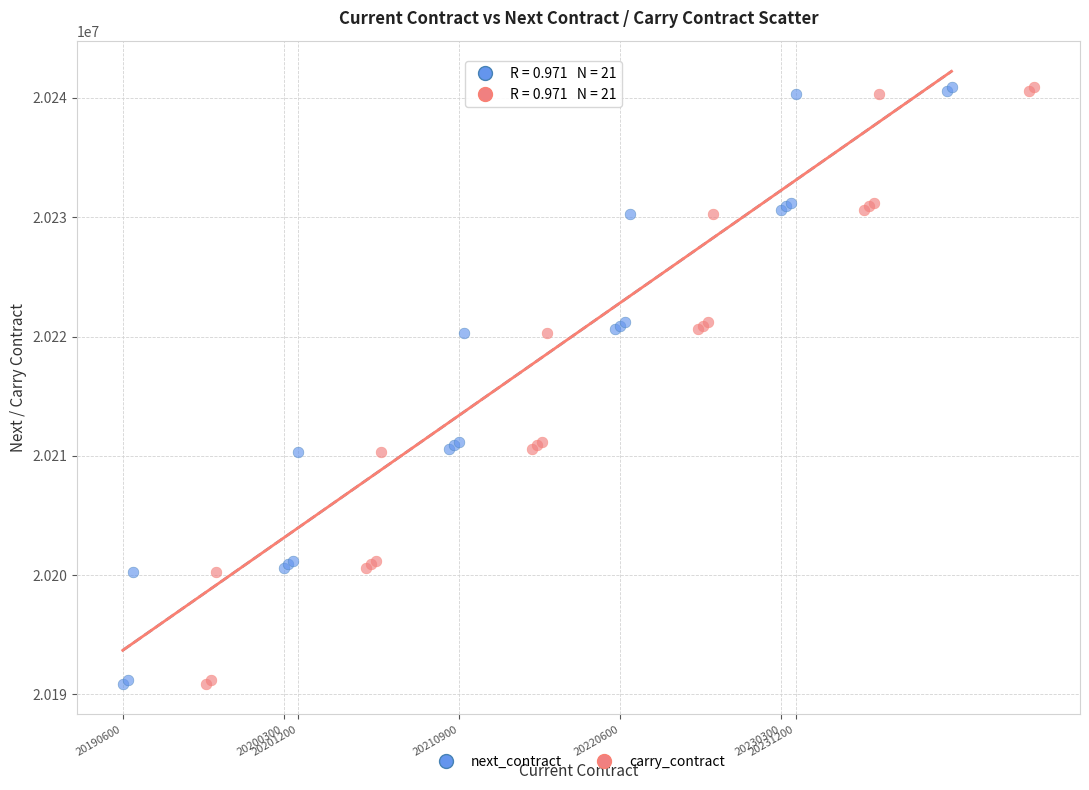

What are all the series names shown in the legend?

next_contract, carry_contract